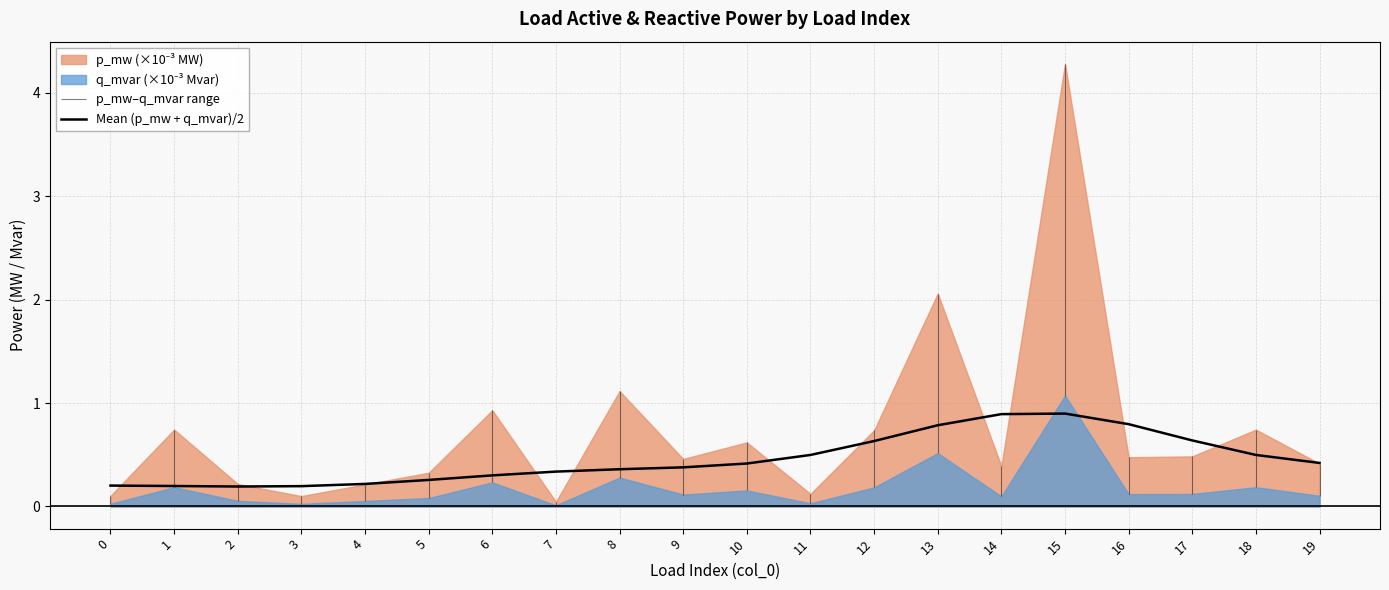

How many interior local peaks (higher than both neighbors) does the data have?

1